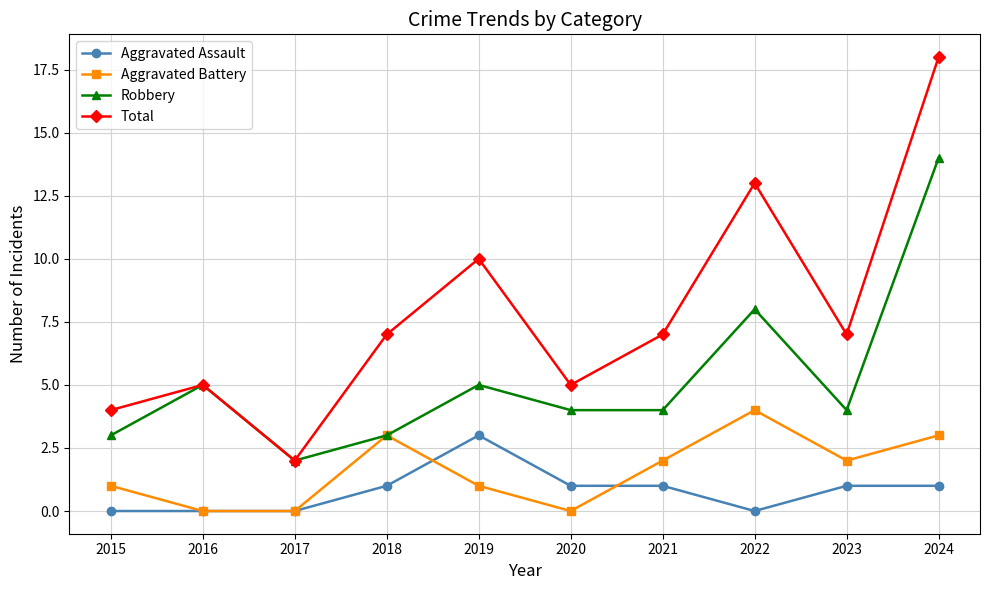

True or false: Aggravated Assault and Total intersect in this chart.

False